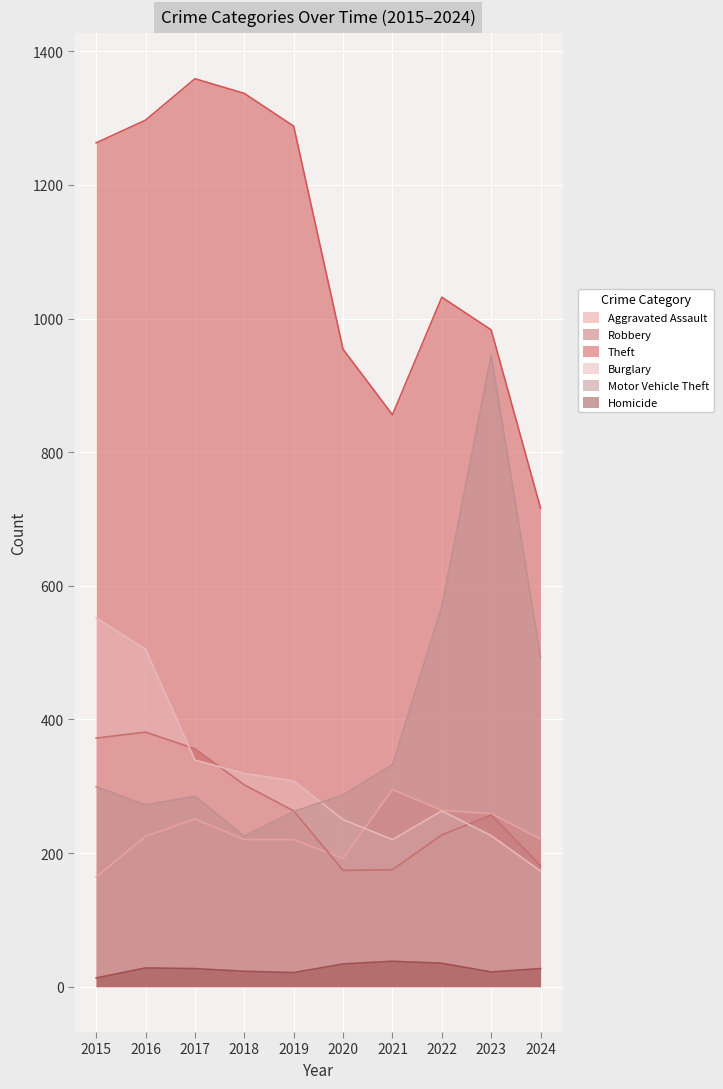

What is the difference between the Motor Vehicle Theft values at 2016 and 2020?

15